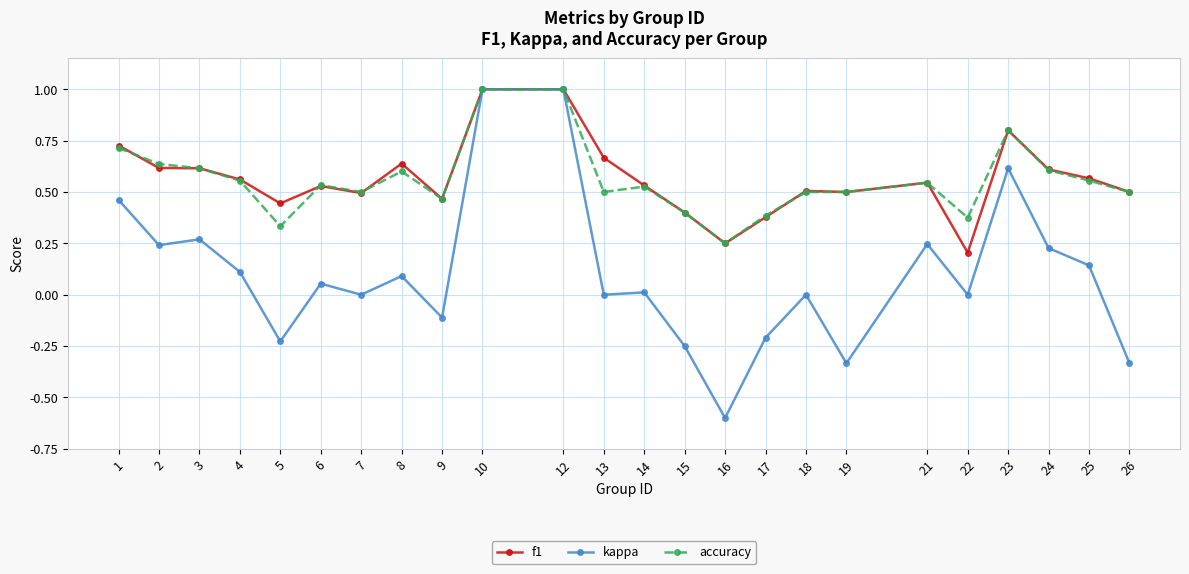

Which label corresponds to the smallest value in the chart?

16